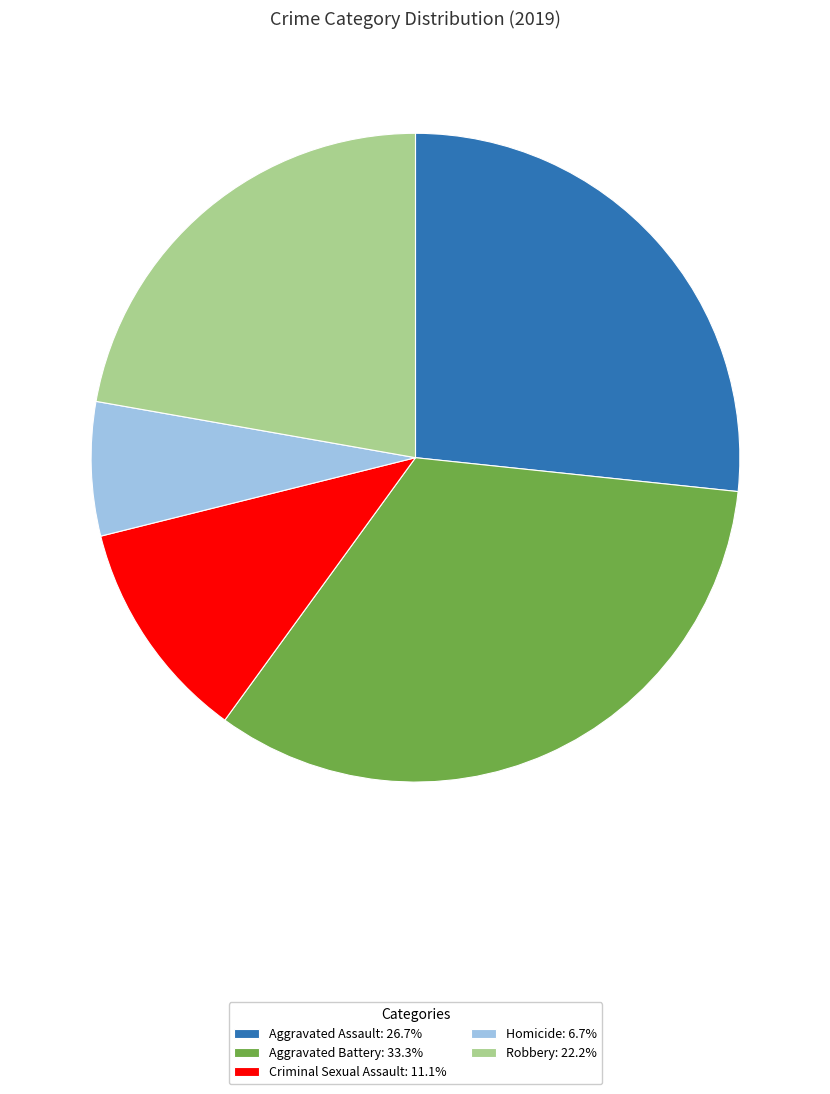

Is the sum of Robbery and Homicide greater than half?

No